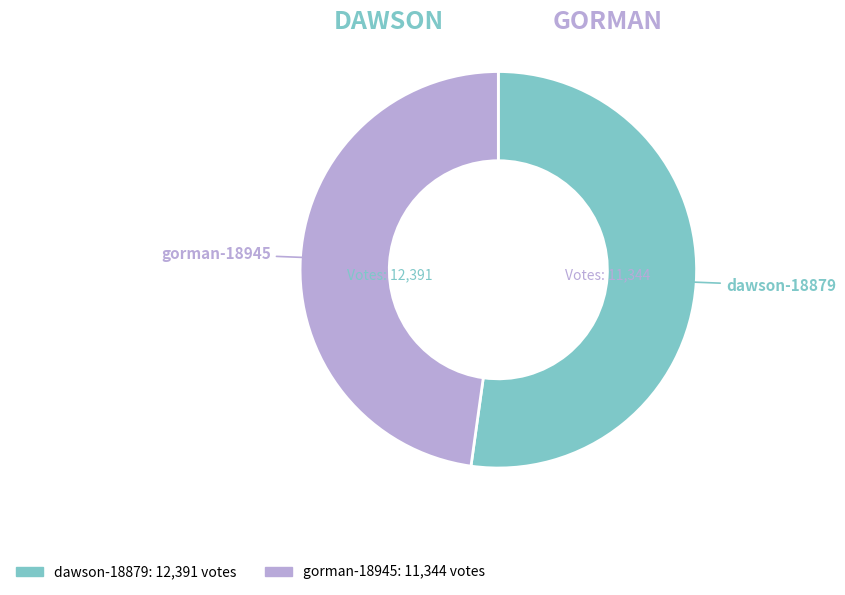

Does dawson-18879 represent more than half of the total?

Yes